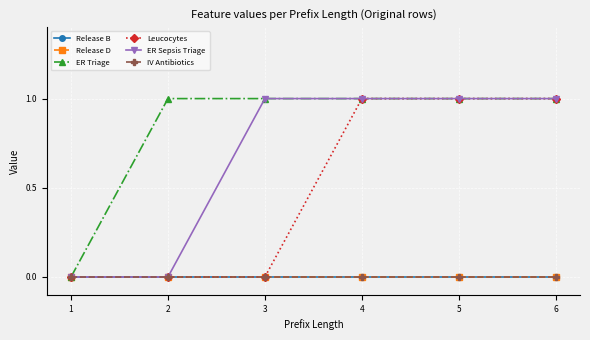

True or false: Leucocytes and ER Triage intersect in this chart.

False